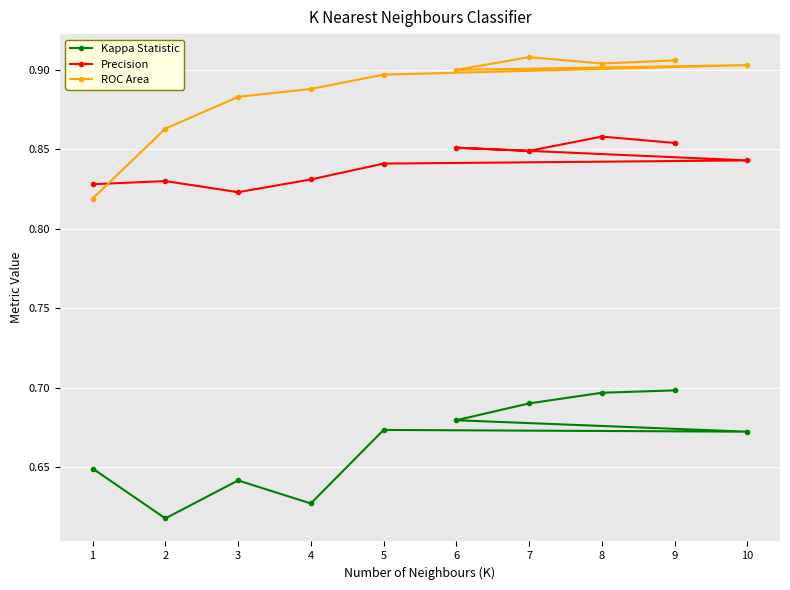

At how many categories does at least one series exceed 0?

10